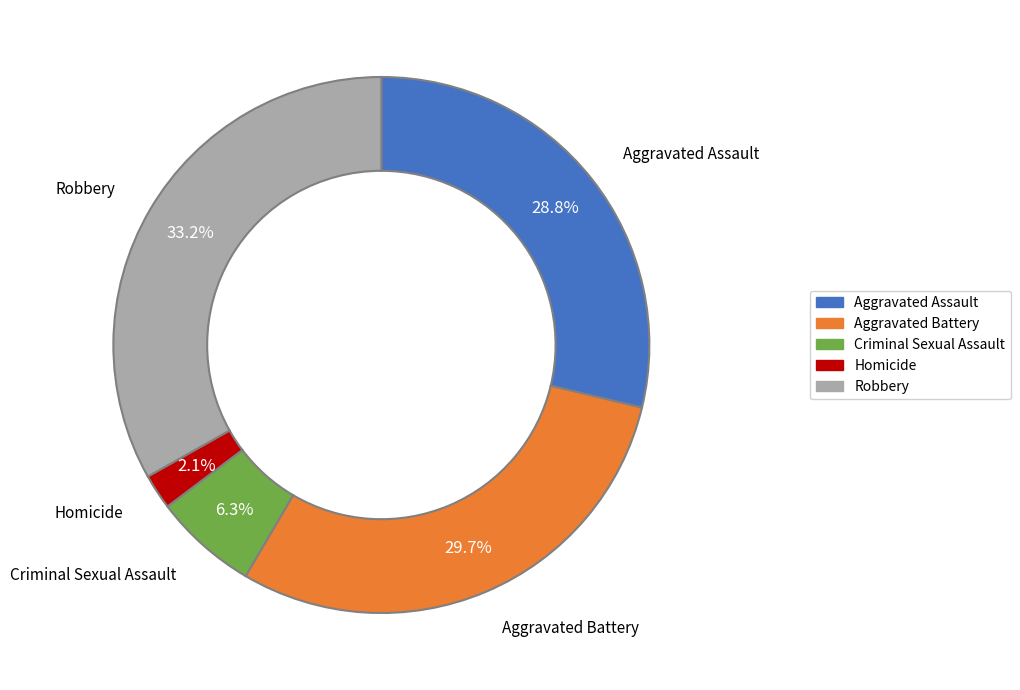

Does Criminal Sexual Assault account for over 50% of the chart?

No